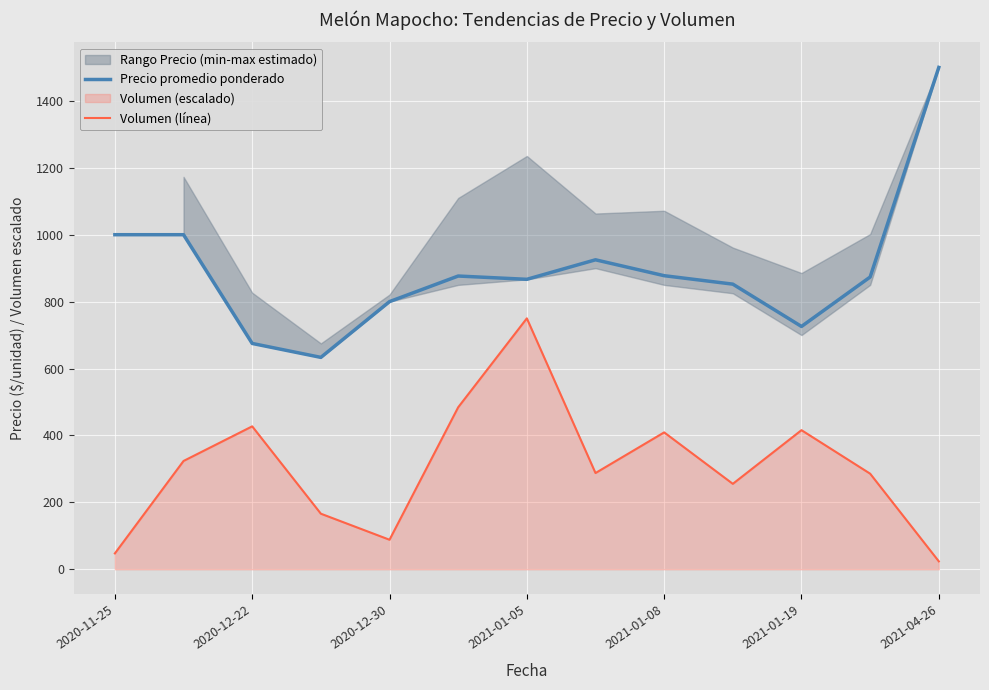

True or false: Volumen (línea) and Precio promedio ponderado intersect in this chart.

False